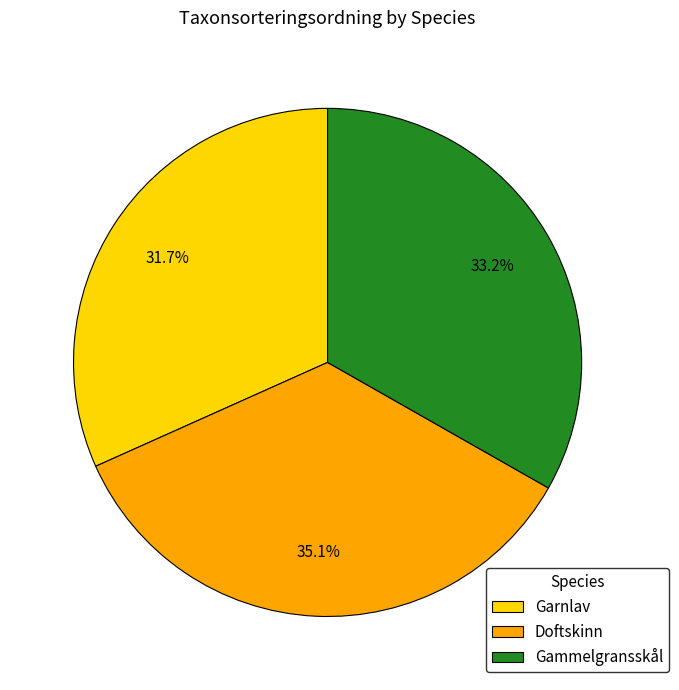

What is the smallest slice in the pie chart?

Garnlav